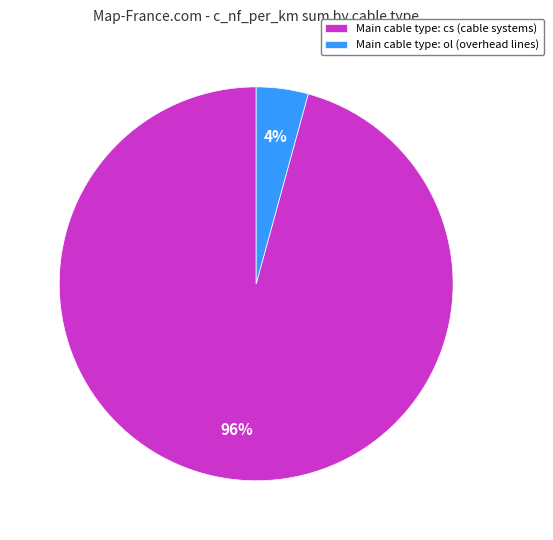

Which slice is the smallest?

Main cable type: ol (overhead lines)